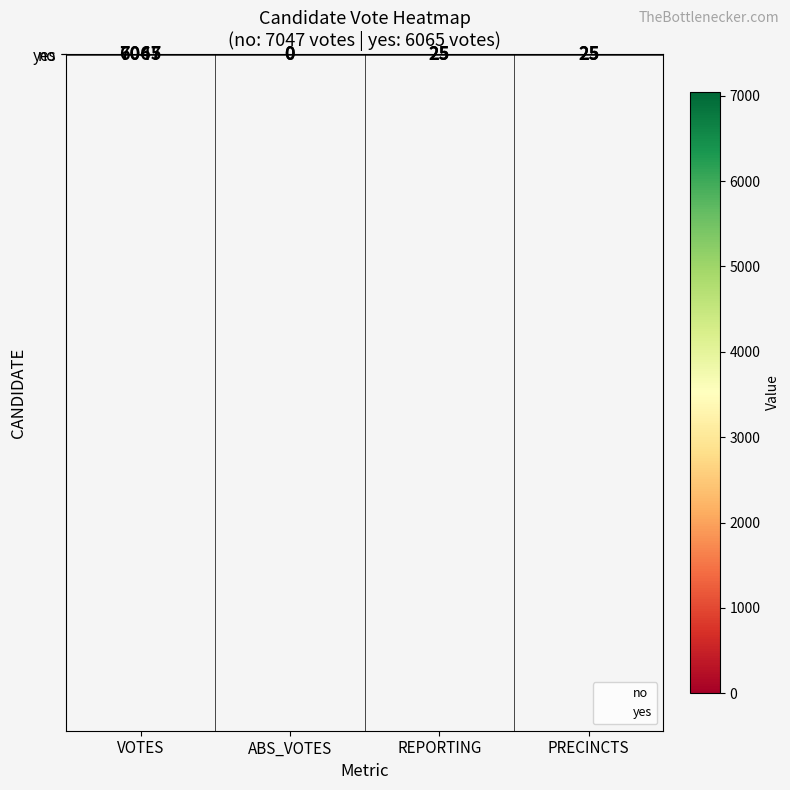

At which category is the sum across all series the highest?

VOTES